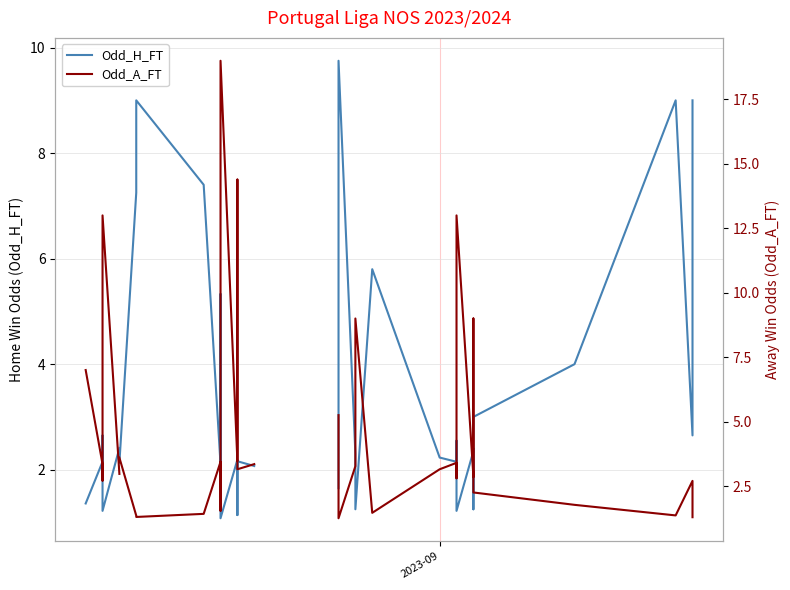

Does the chart display data point markers on the line(s)?

No